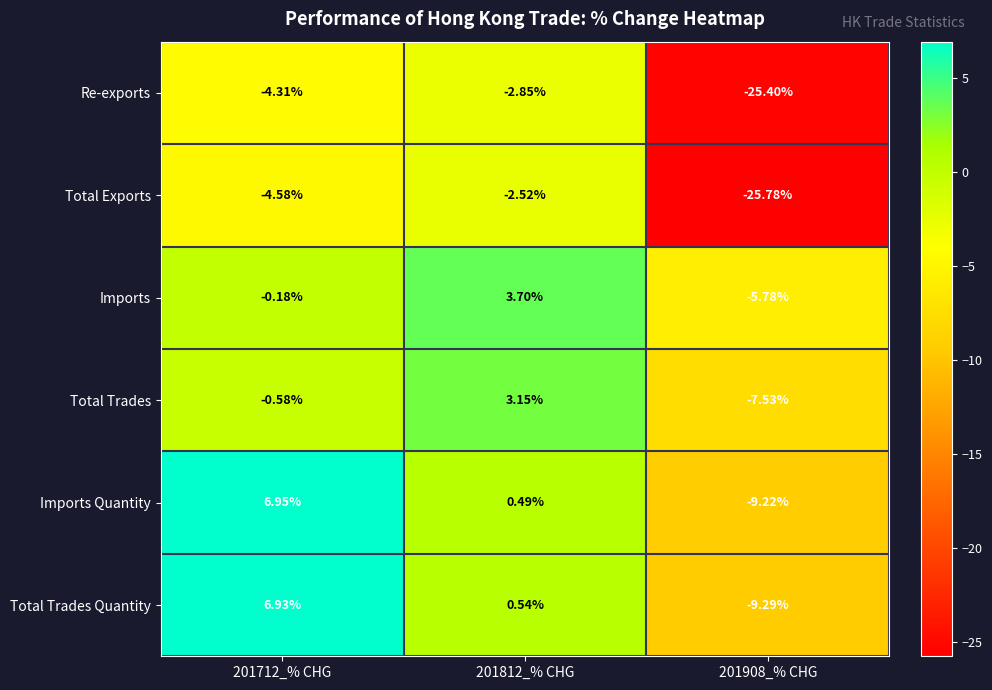

Which series has the largest range (max minus min)?

Total Exports